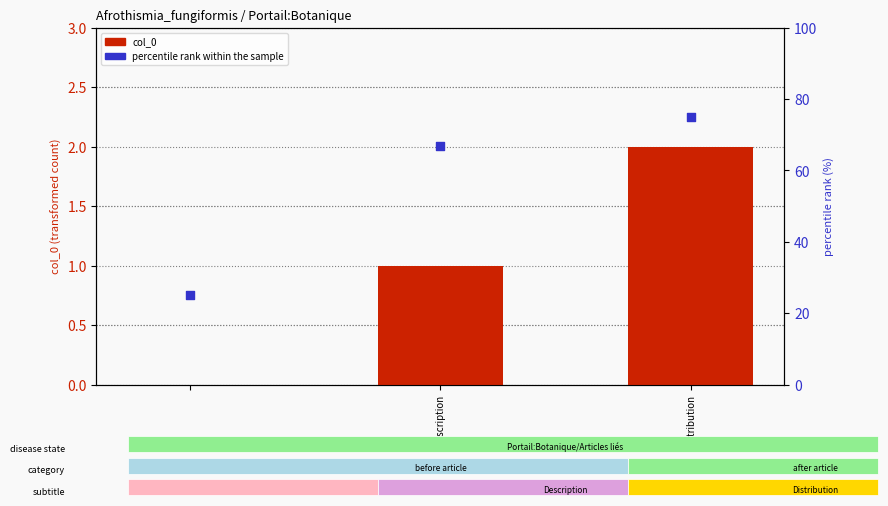

Which series reaches the minimum Y coordinate?

col_0